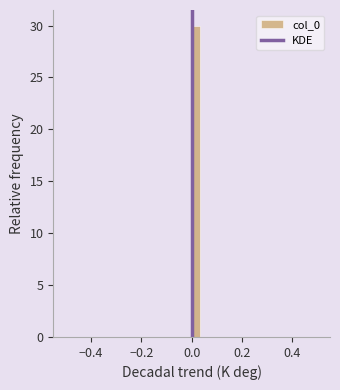

Around what value on the x-axis is the tallest bar? Give the approximate position of its centre, as read against the axis.

0.02